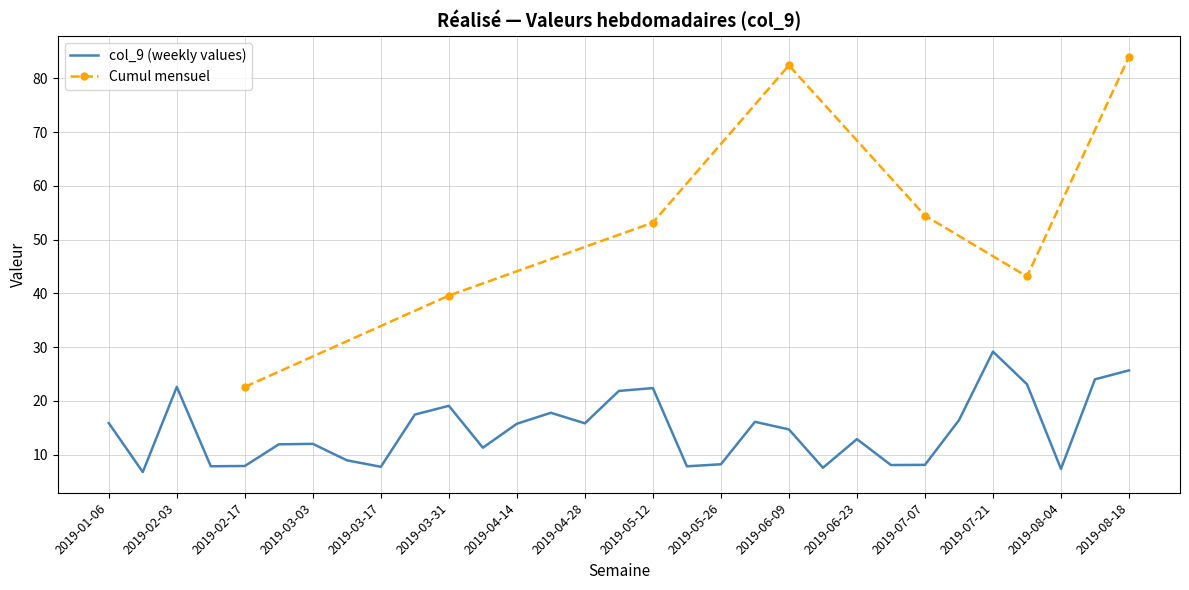

Reading left to right, transcribe all the data shown in this chart.

15.8	6.7	22.6	7.8	7.9	11.9	12.0	8.9	7.7	17.4	19.1	11.3	15.7	17.8	15.8	21.8	22.4	7.8	8.2	16.1	14.7	7.5	12.9	8.1	8.1	16.4	29.1	23.1	7.3	24.0	25.7